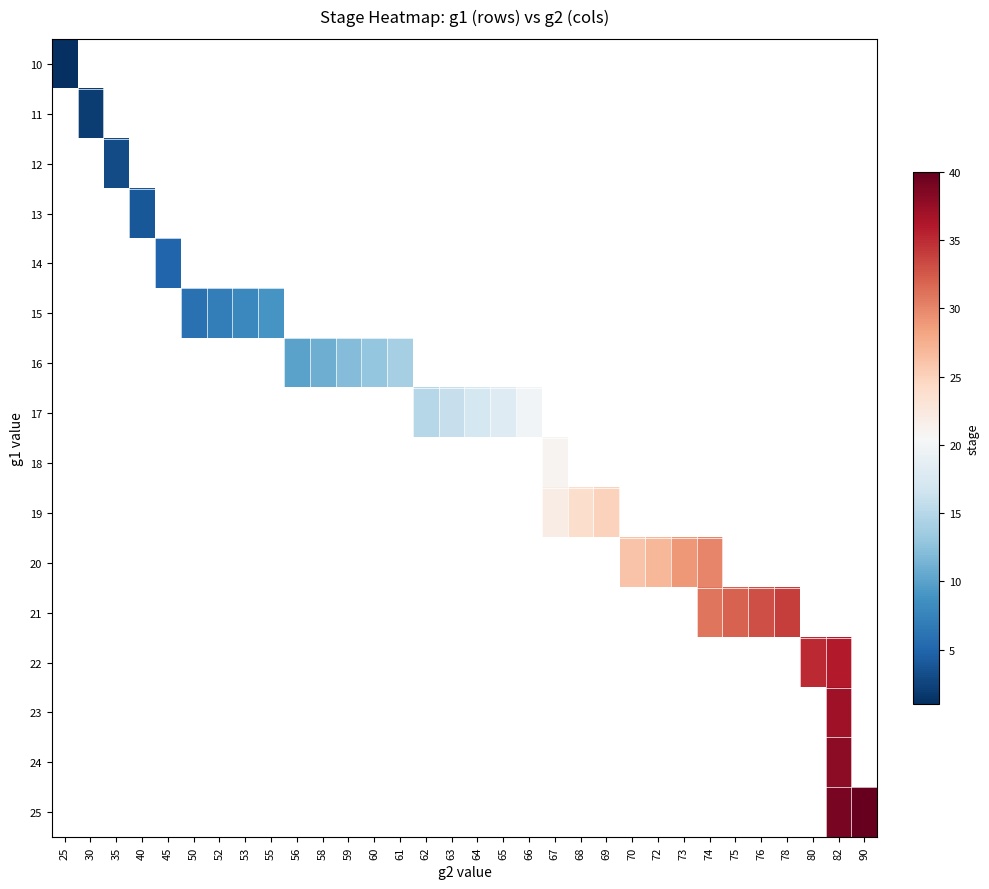

How many data points does each series have?

32